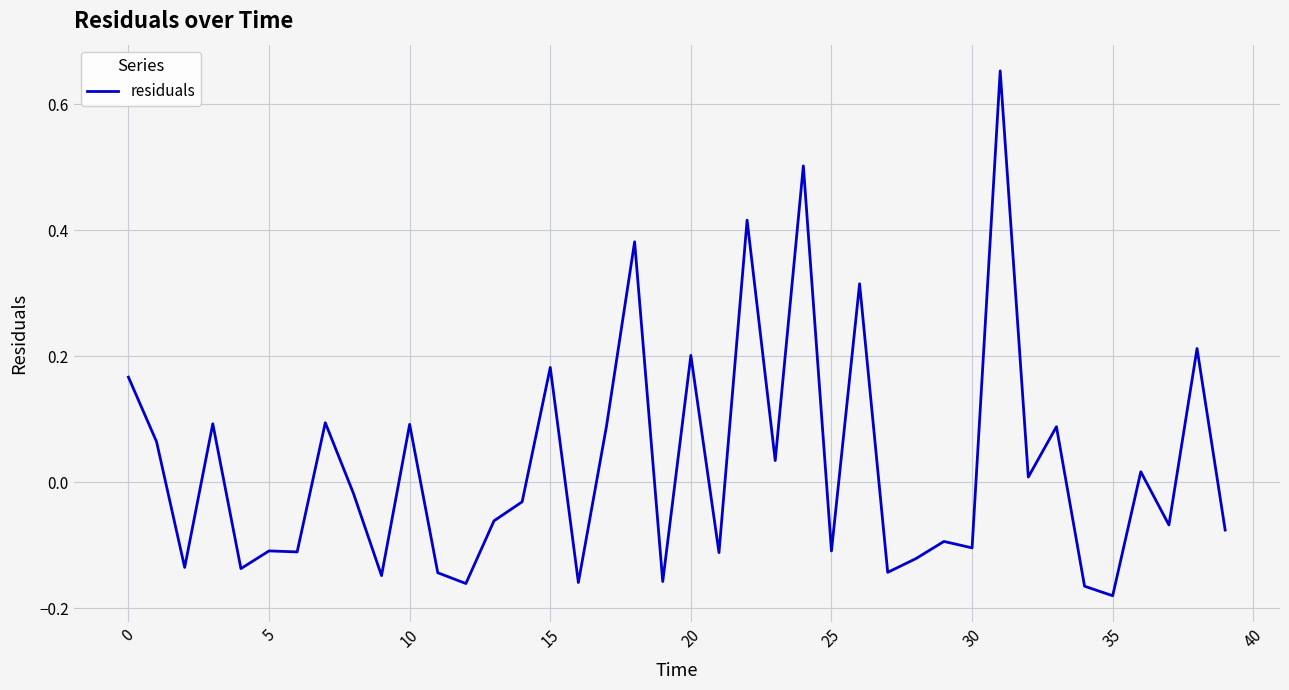

What is the difference between the maximum and minimum values?

0.8